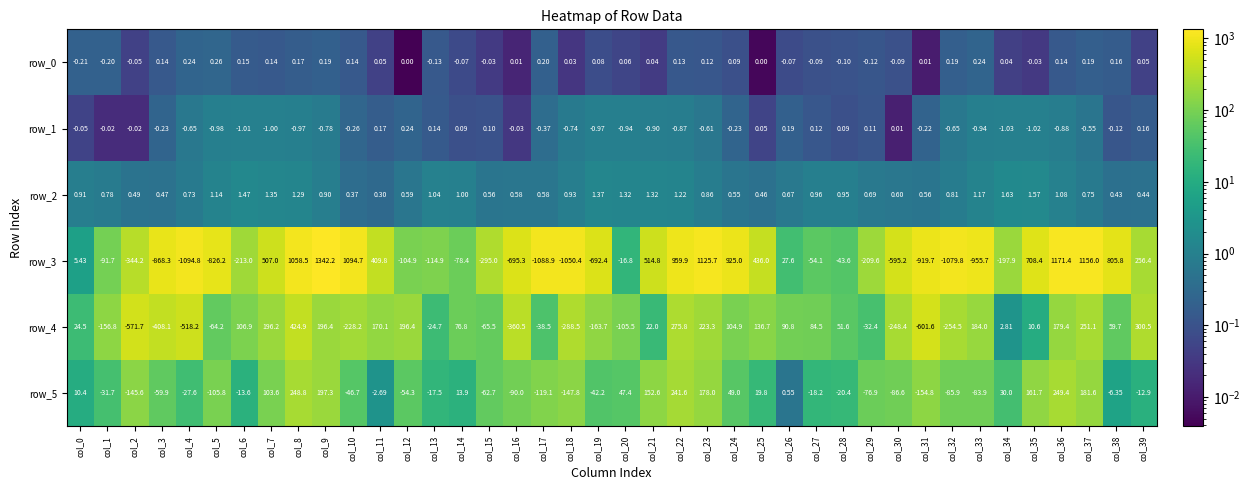

At how many categories does at least one series exceed 1289?

1